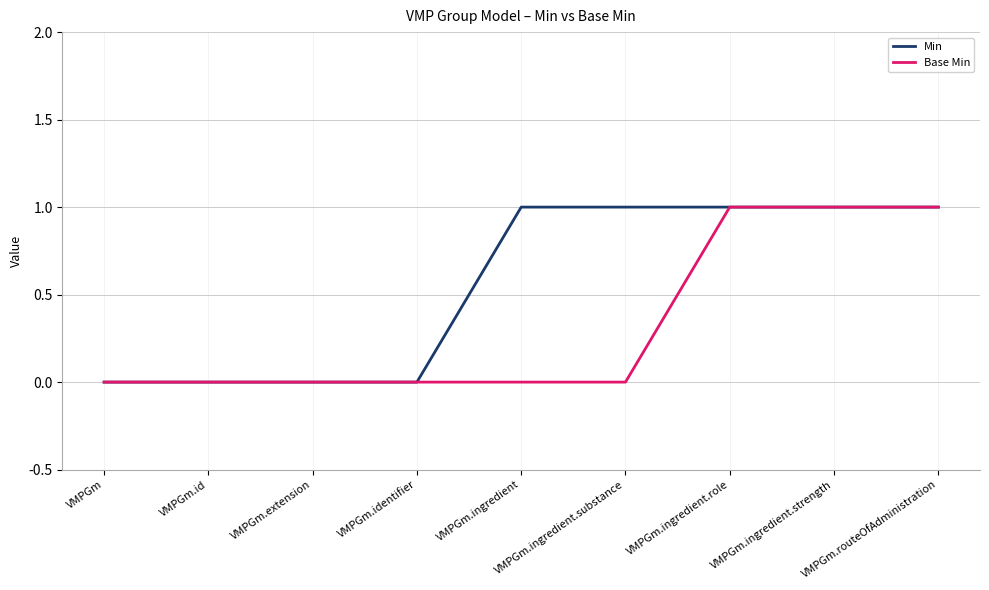

What position from the left is VMPGm.ingredient.substance?

6